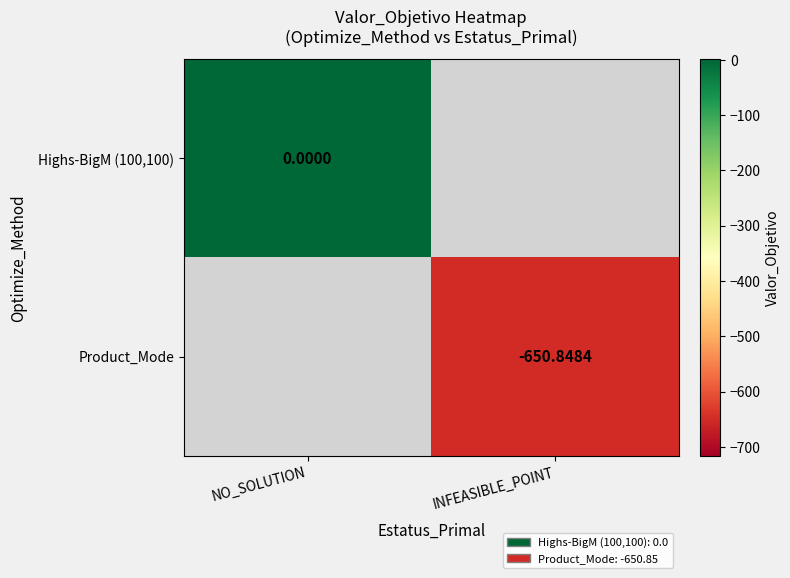

List the series in order of their overall mean, highest first.

Highs-BigM (100,100), Product_Mode